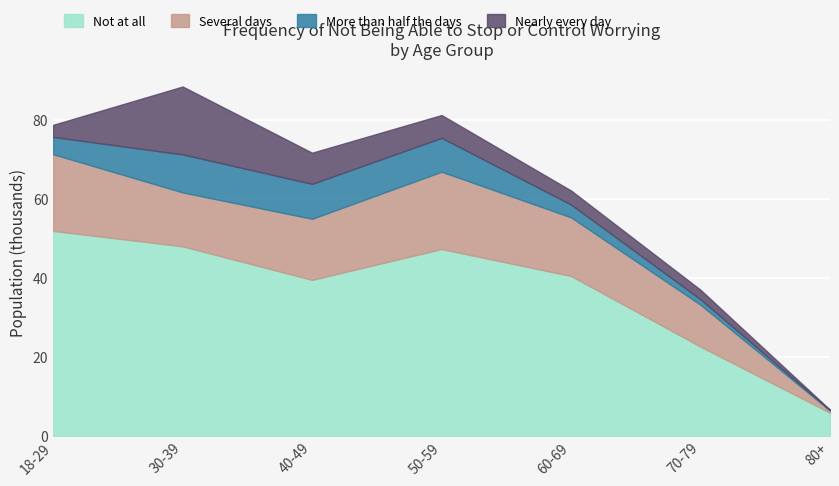

What is the greatest value displayed?

51898